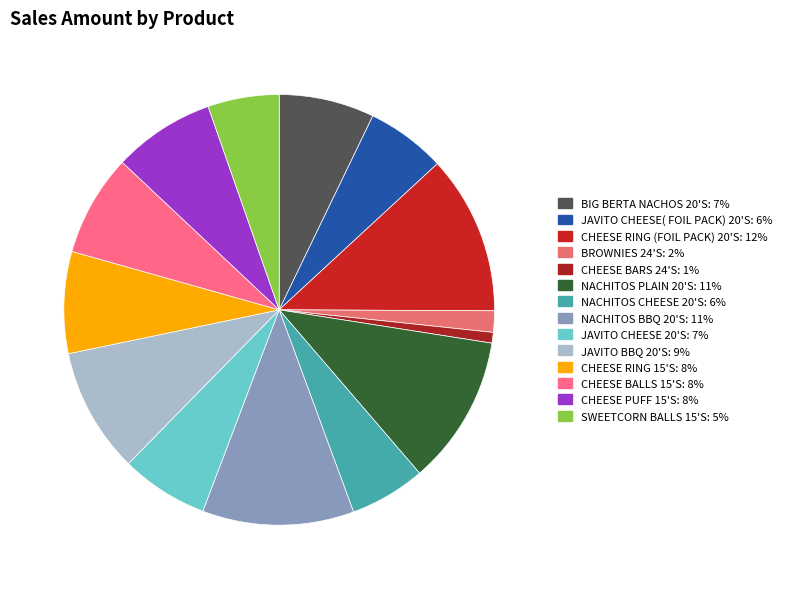

What is the smallest slice in the pie chart?

CHEESE BARS 24'S